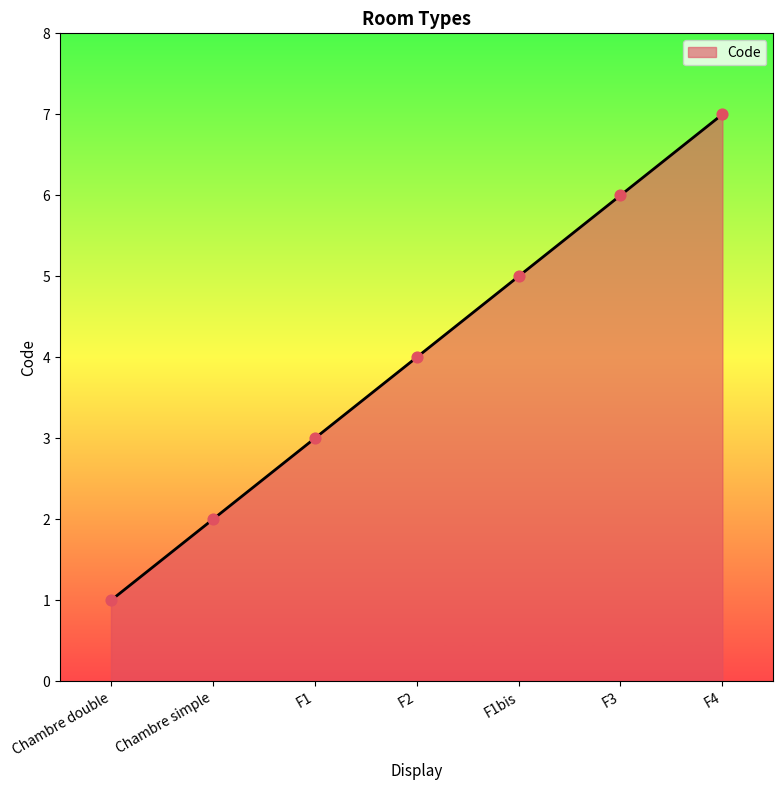

Approximately how many times larger is the value at F1 compared to Chambre simple?

1.5